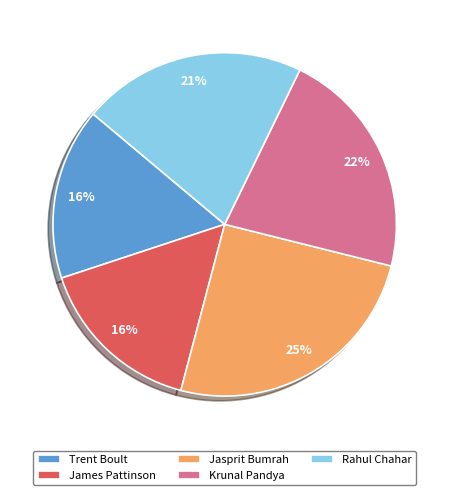

To the nearest percent, what is the difference between the largest and smallest slice percentages?

9%